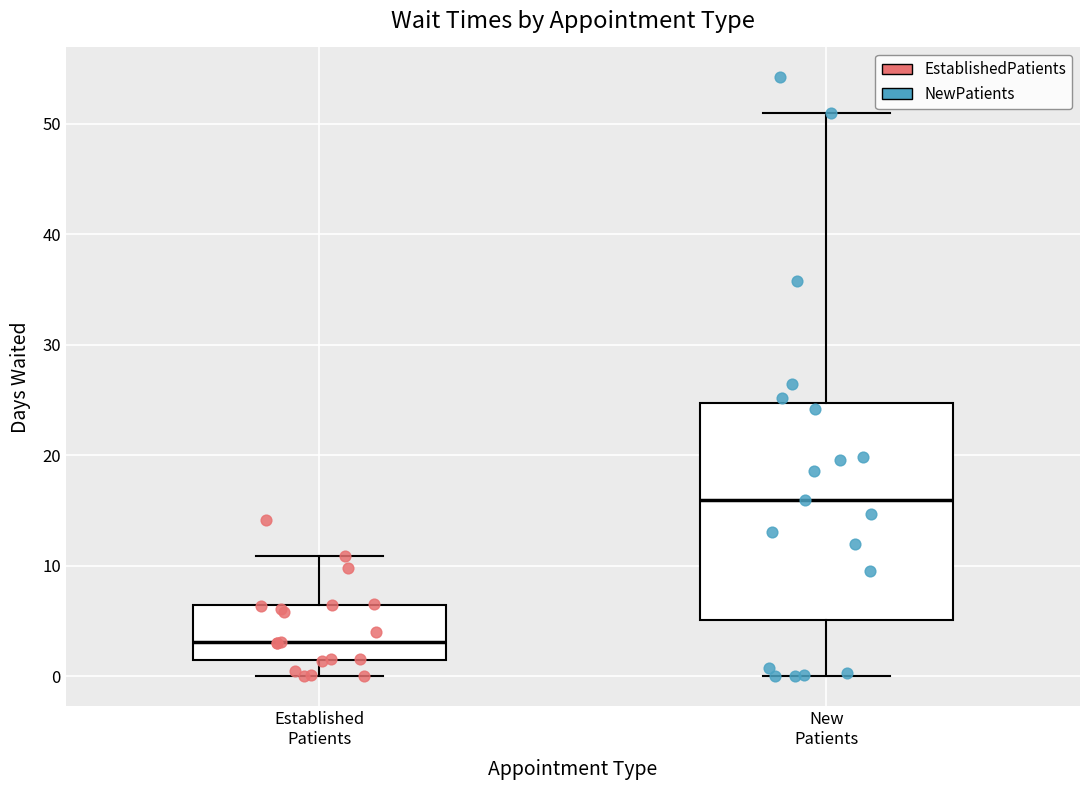

Which box's median line is the highest?

New Patients